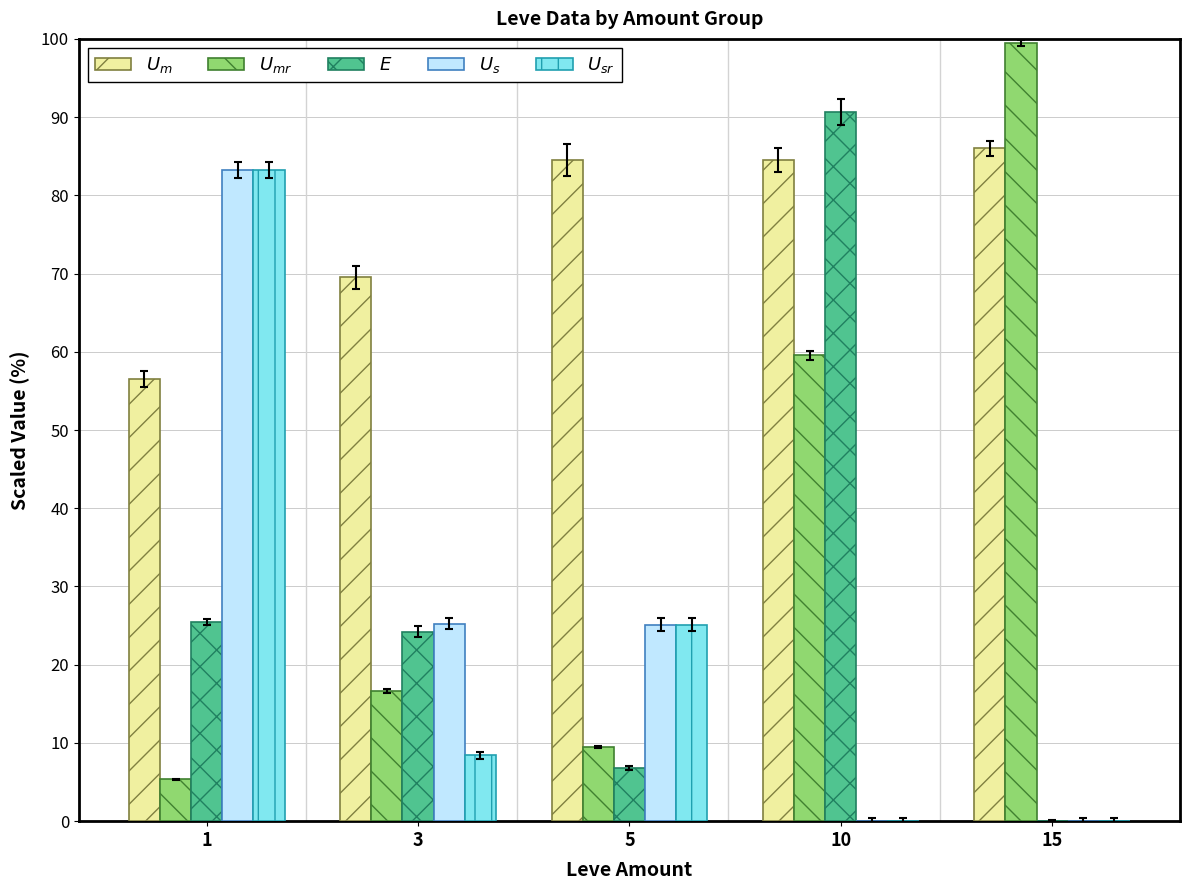

What is the total value across all series at 15?

185.5